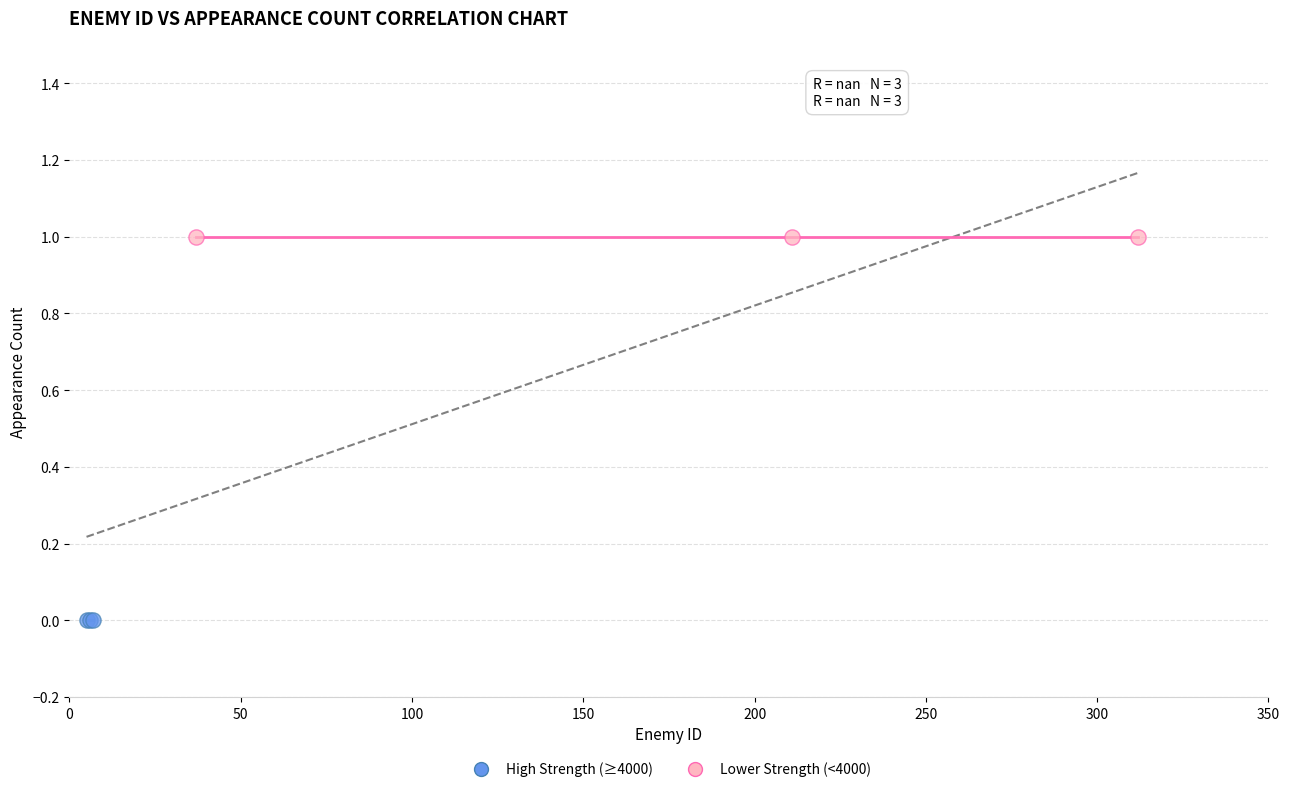

Which series contains the highest Y value?

Lower Strength (<4000)